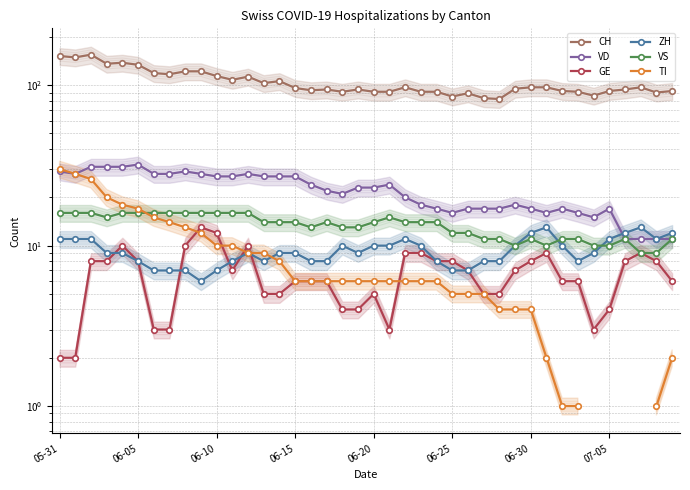

What is the difference between the second highest and second lowest values in the VS series?

7.0